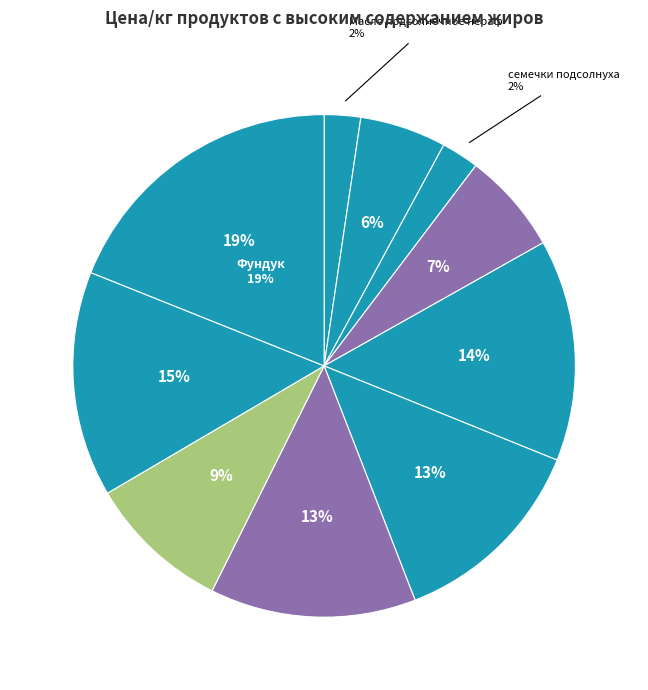

What is the change in value from Арахис несолёный to Грецкий орех?

+9.9